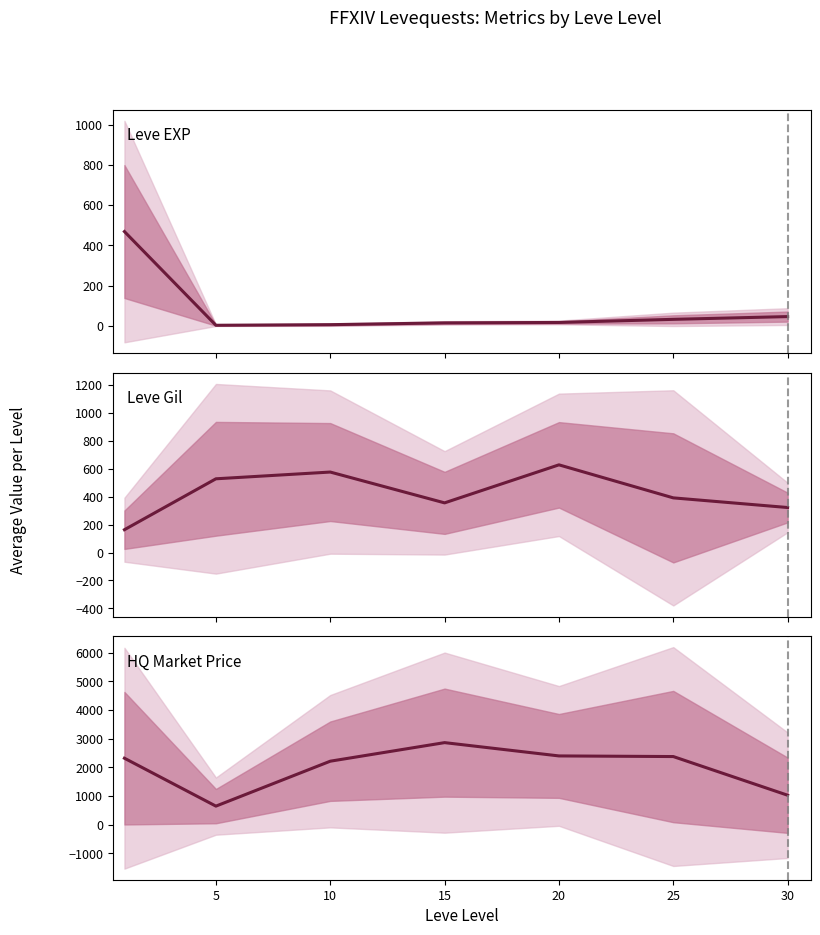

Between 25 and 10, which is larger?

25